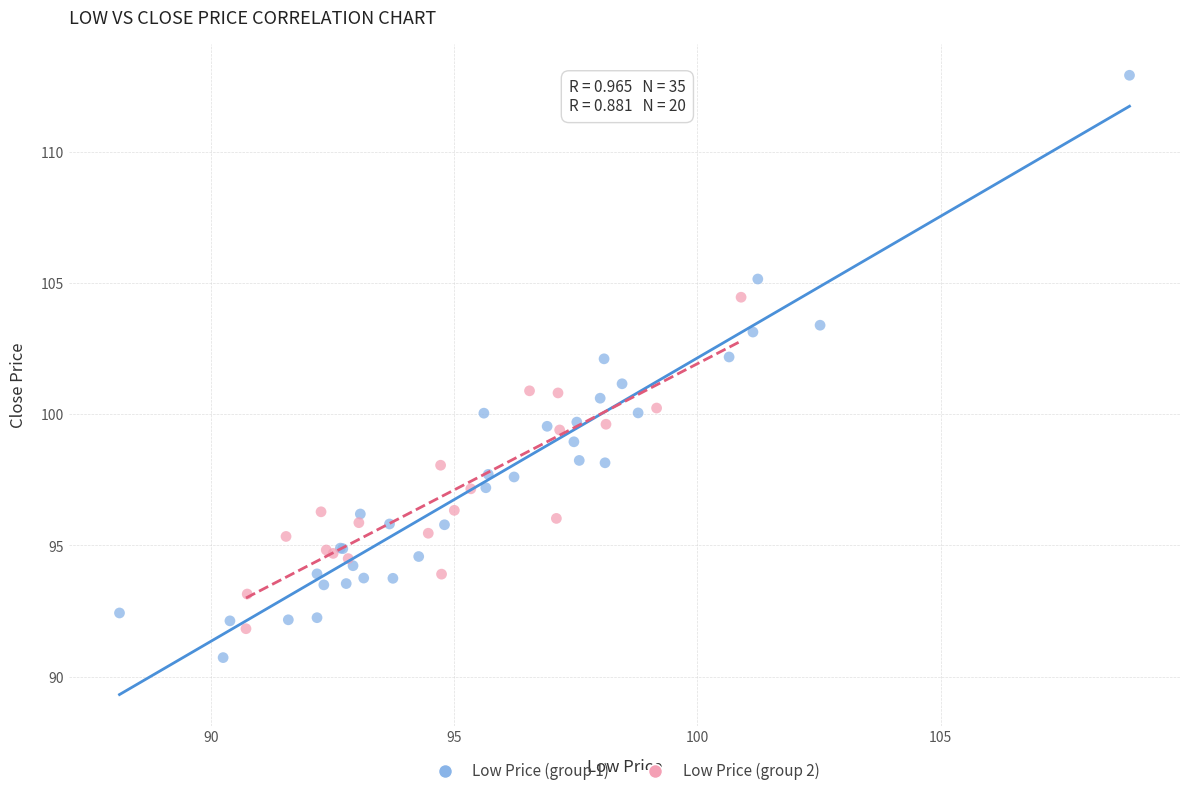

Which series reaches the maximum Y coordinate?

Low Price (group 1)